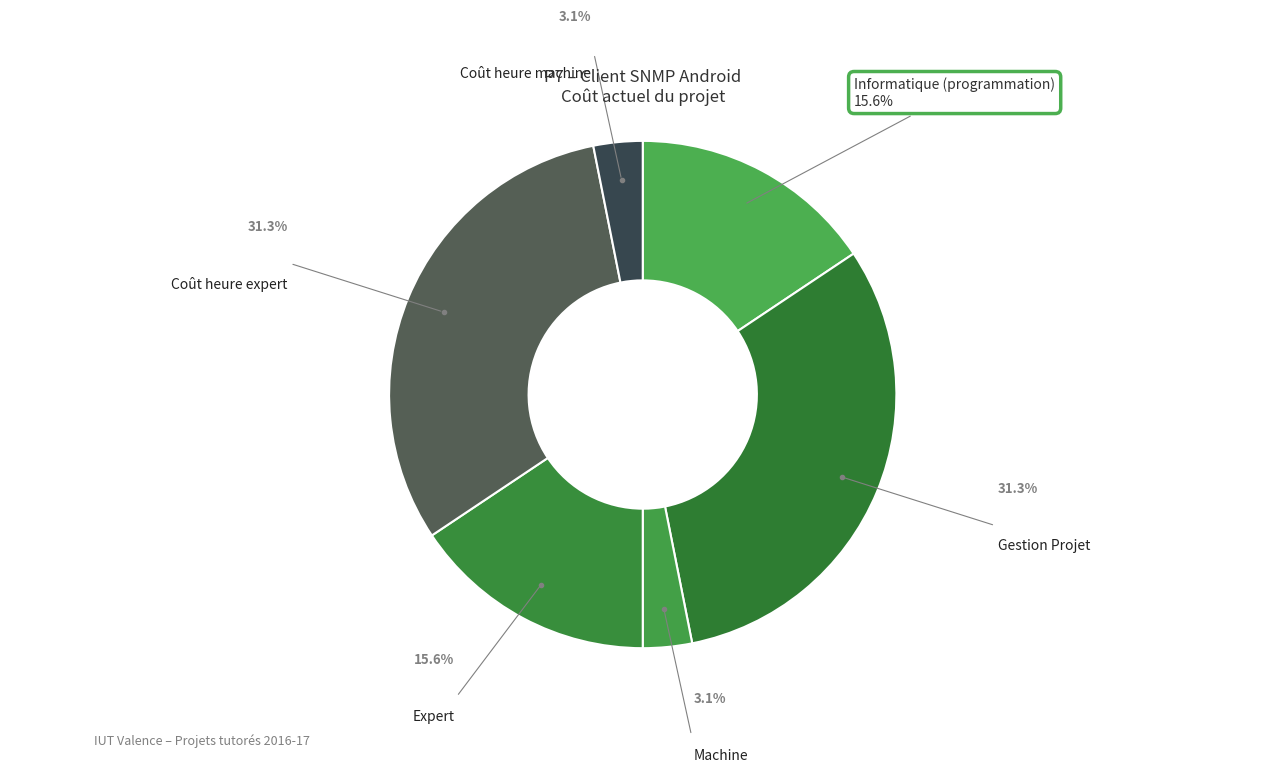

To the nearest percent, what is the average slice percentage?

17%